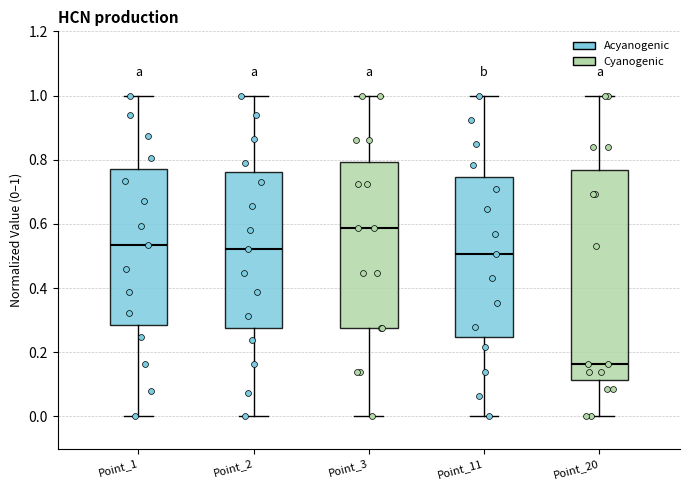

Which box's median line is the highest?

Point_3